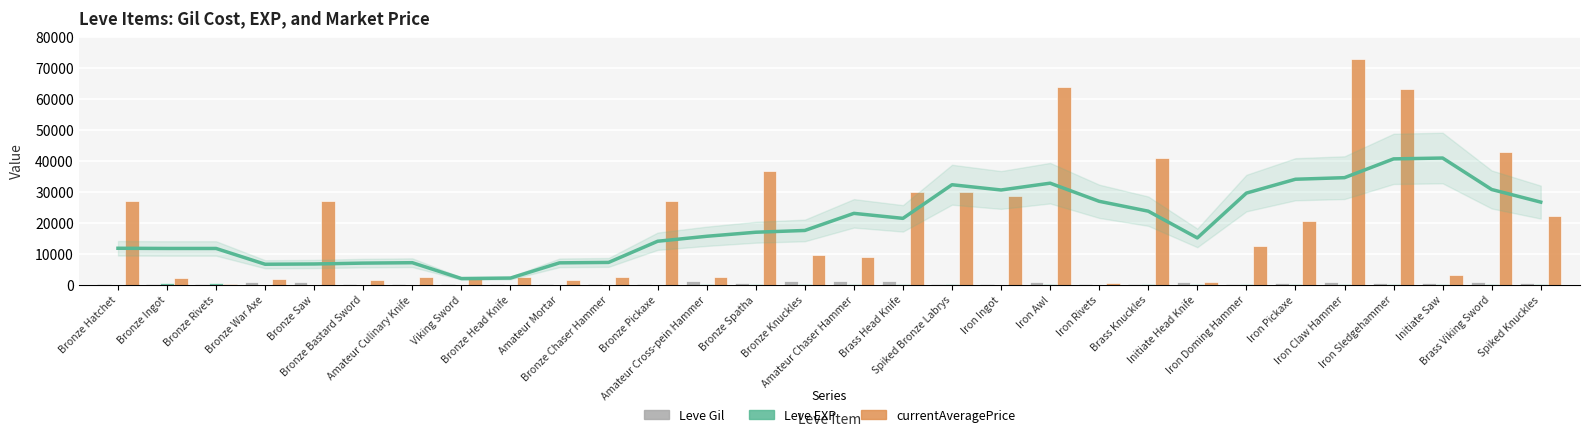

How many bars are there in total?

90